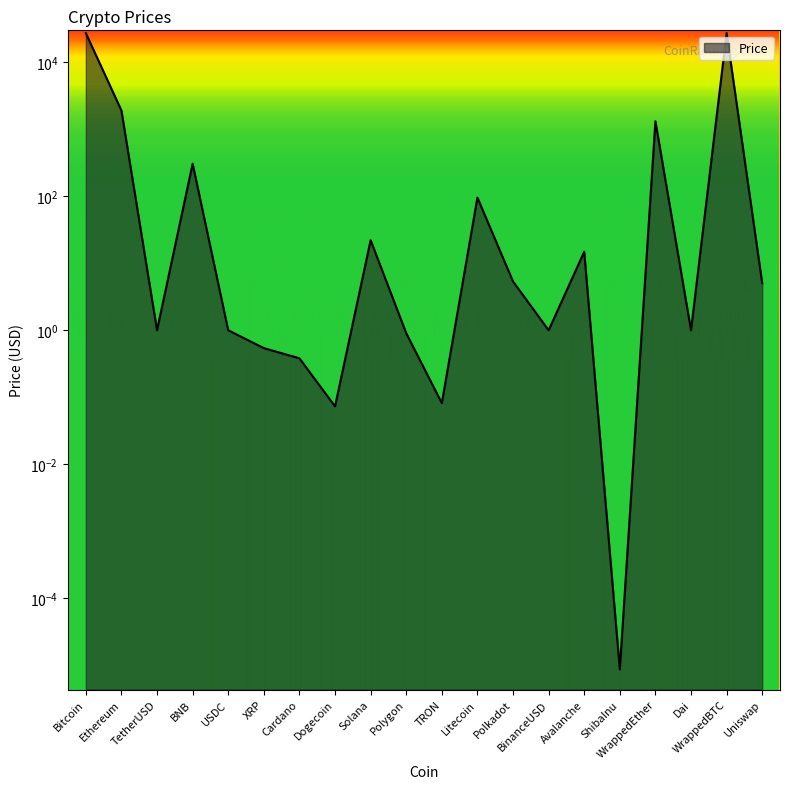

Where does the data first go above 5?

Bitcoin